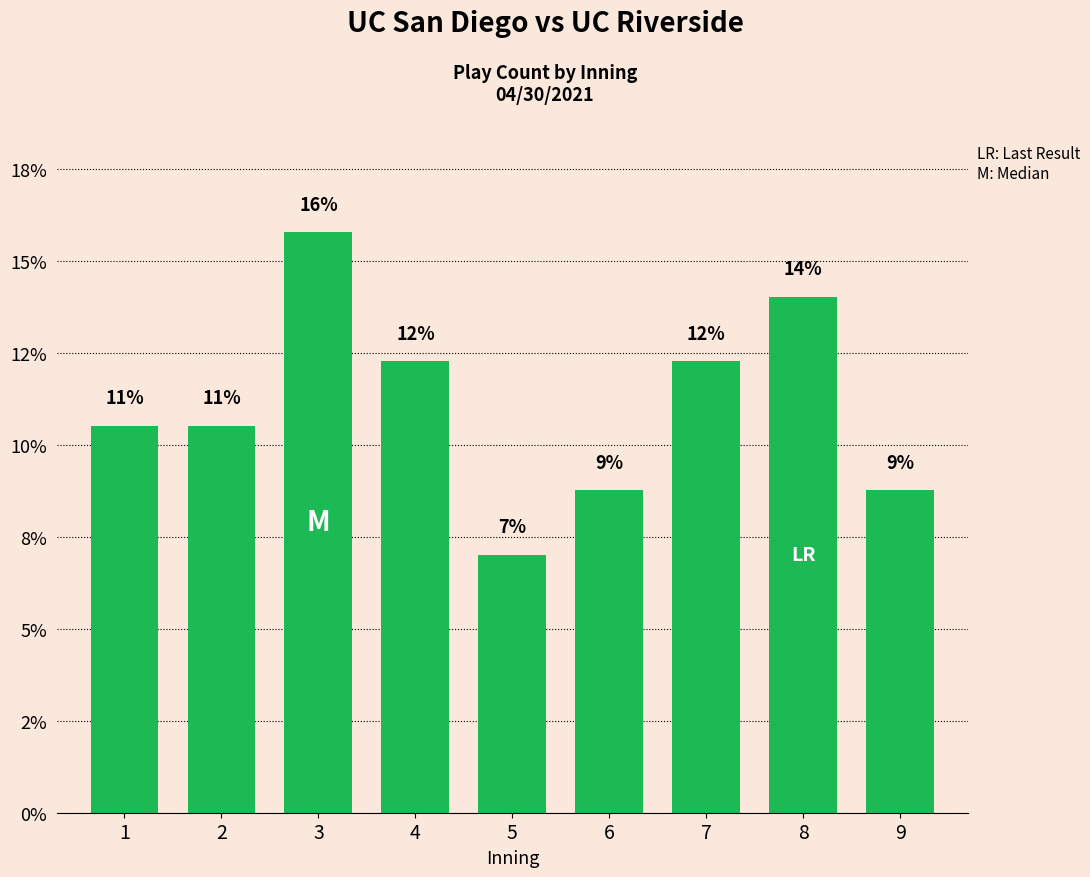

Which category has the highest value across all series?

3